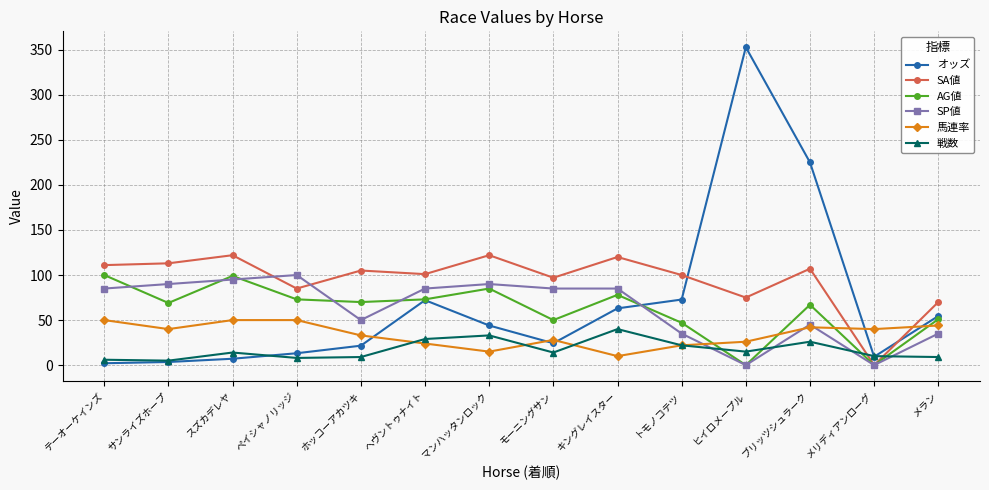

True or false: SA値 has more than 1 interior local peaks.

True